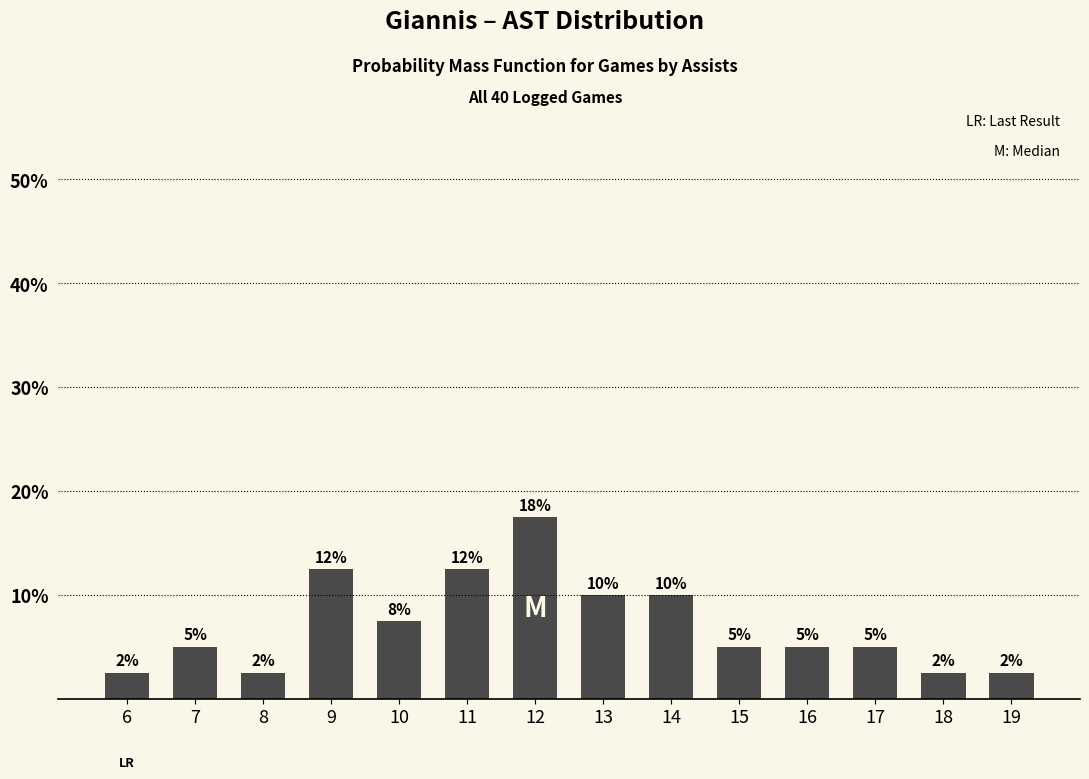

Reading right to left, extract all data points from this chart.

19=2.5	18=2.5	17=5.0	16=5.0	15=5.0	14=10.0	13=10.0	12=17.5	11=12.5	10=7.5	9=12.5	8=2.5	7=5.0	6=2.5